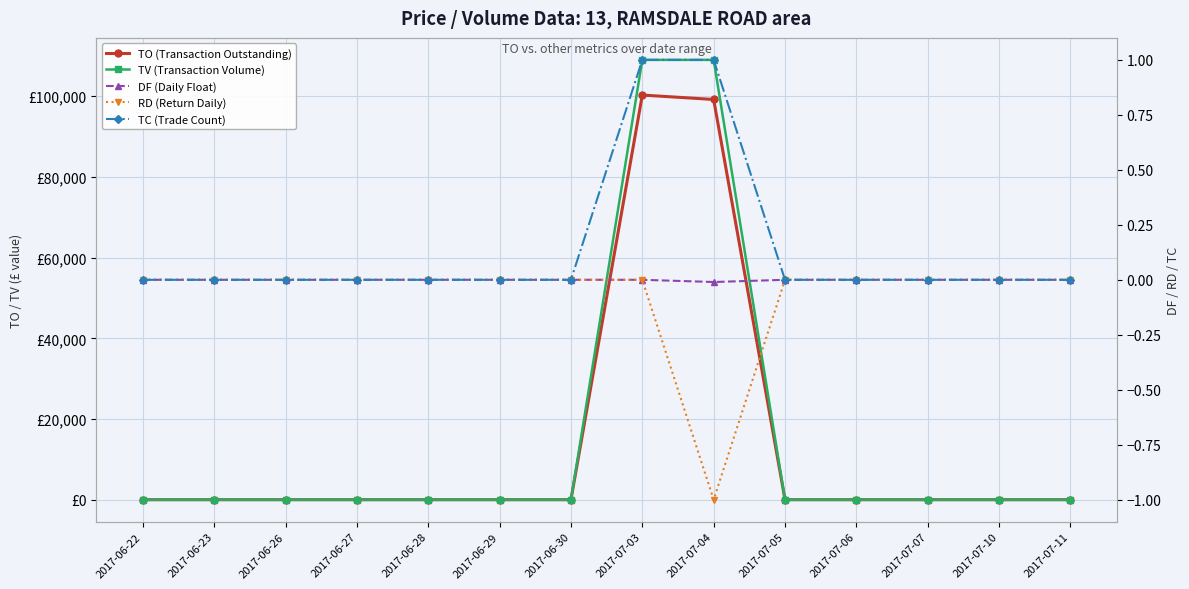

True or false: TC (Trade Count) has more than 1 interior local peaks.

False